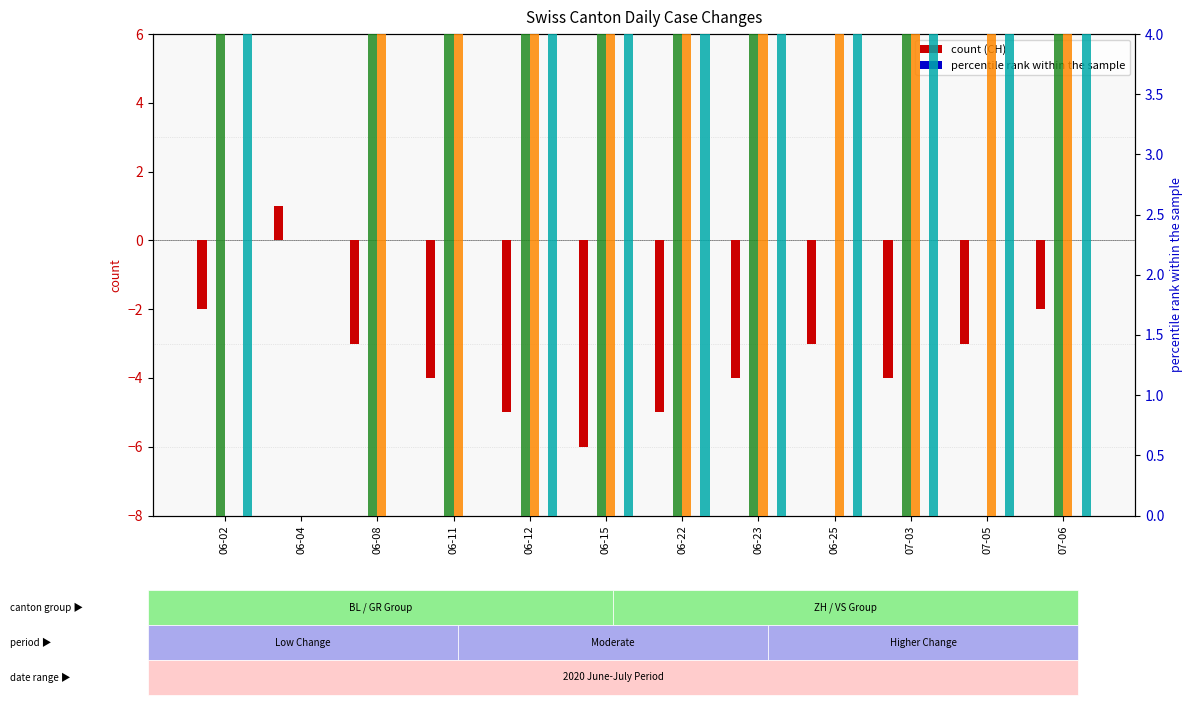

What is the sum of the GR values at 06-15 and 06-12?

30